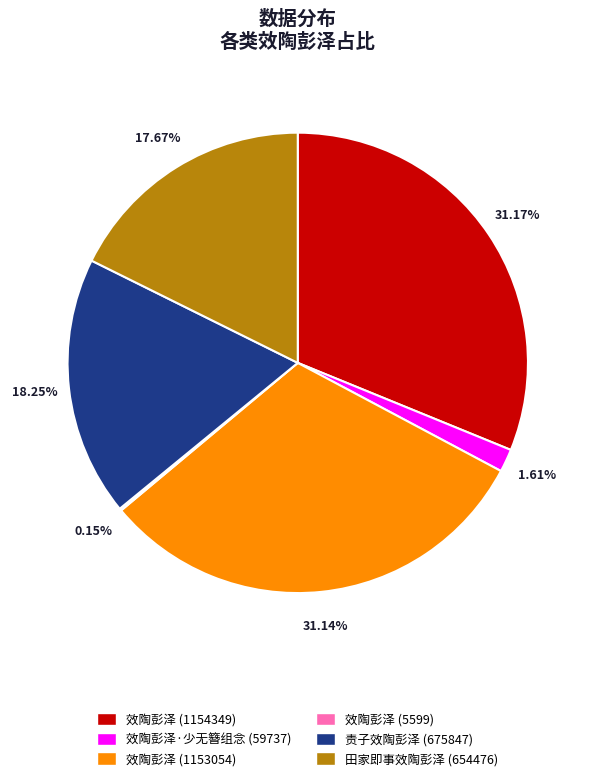

Combined, do 责子效陶彭泽 (675847) and 效陶彭泽 (1154349) account for over 50%?

No